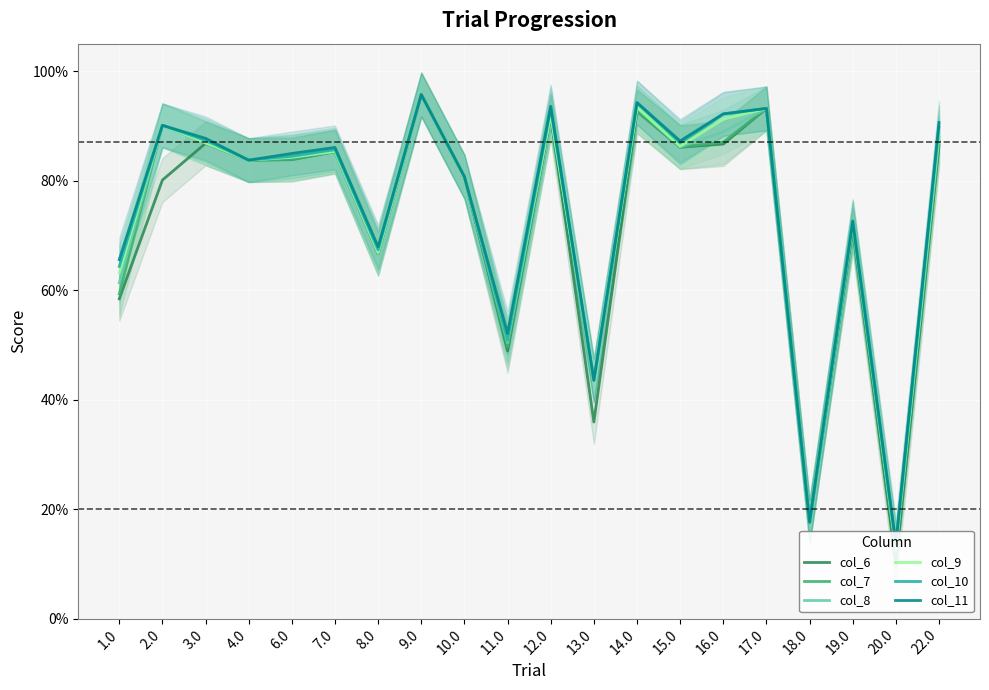

True or false: col_11 has more than 2 interior local peaks.

True